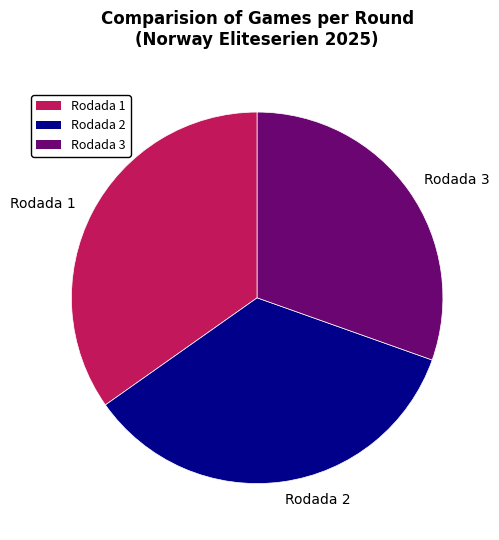

The Rodada 1 slice represents 35% of the pie. True or false?

True